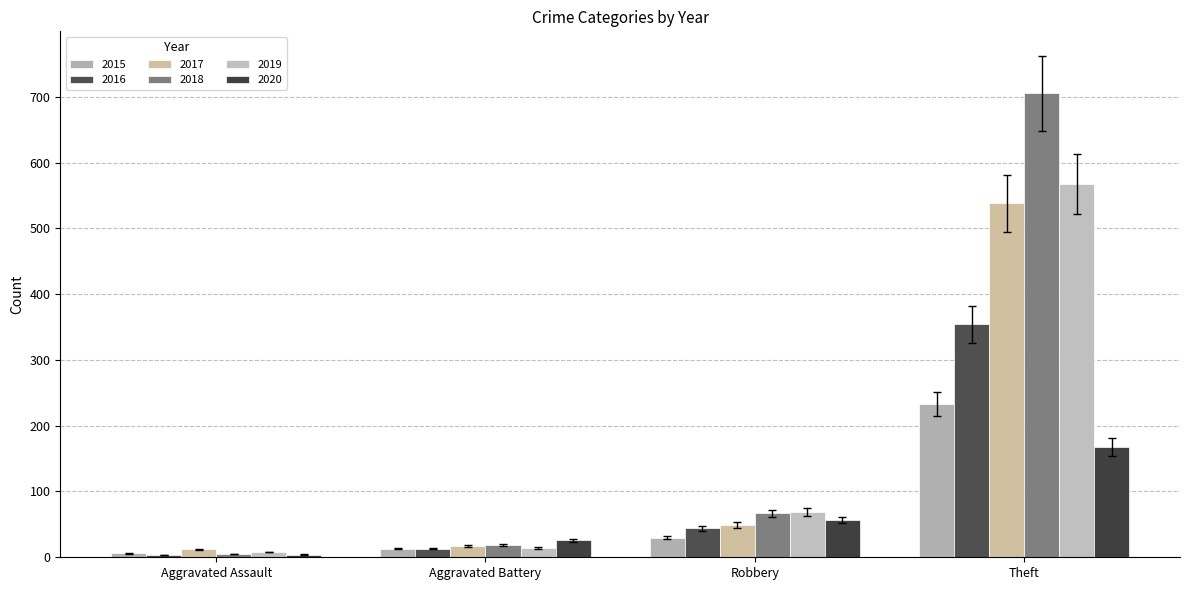

Is the value of 2017 at Aggravated Battery greater than the value of 2019 at Aggravated Assault?

Yes